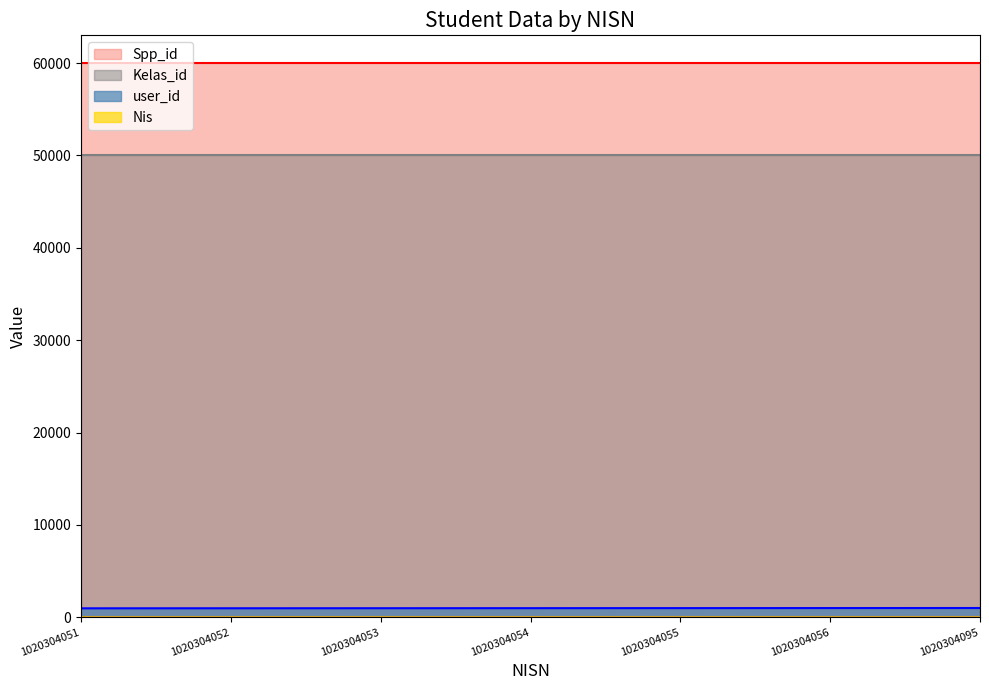

At which category is the sum across all series the highest?

1020304095